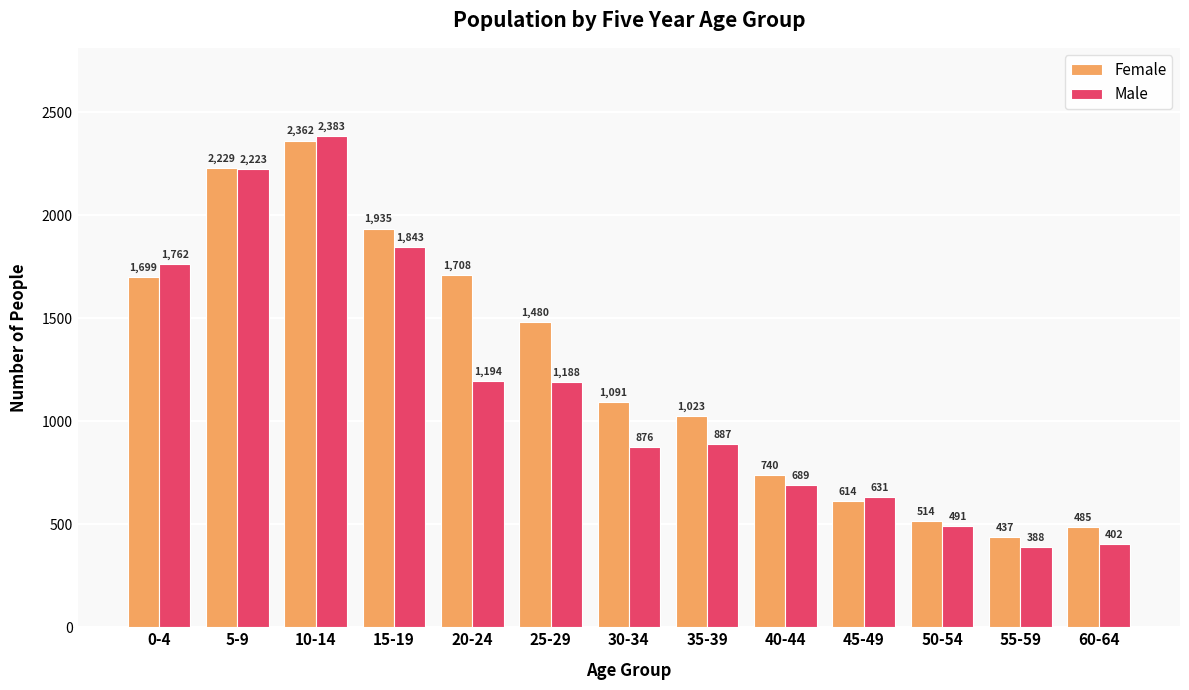

The Female series shows 1708 at 20-24. True or false?

True